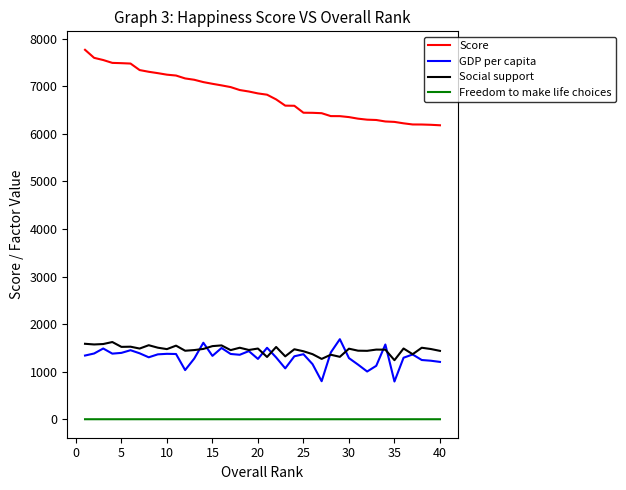

How many series are shown in this chart?

4